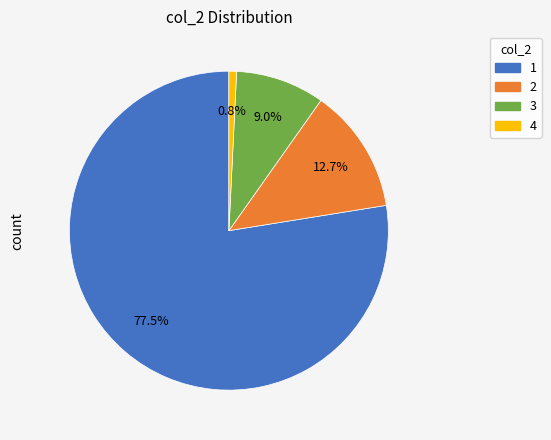

Is there any slice that represents more than half of the pie?

Yes